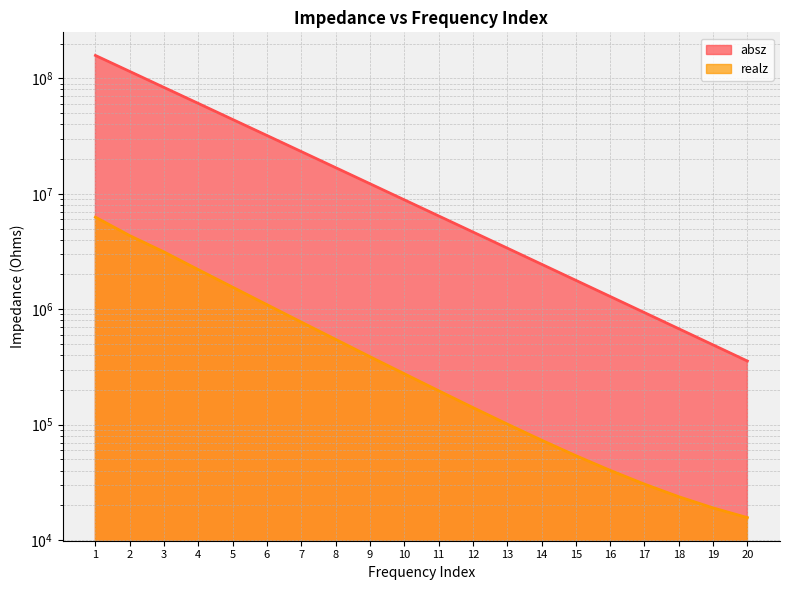

The value of absz at 3 is 31641858.2. True or false?

False